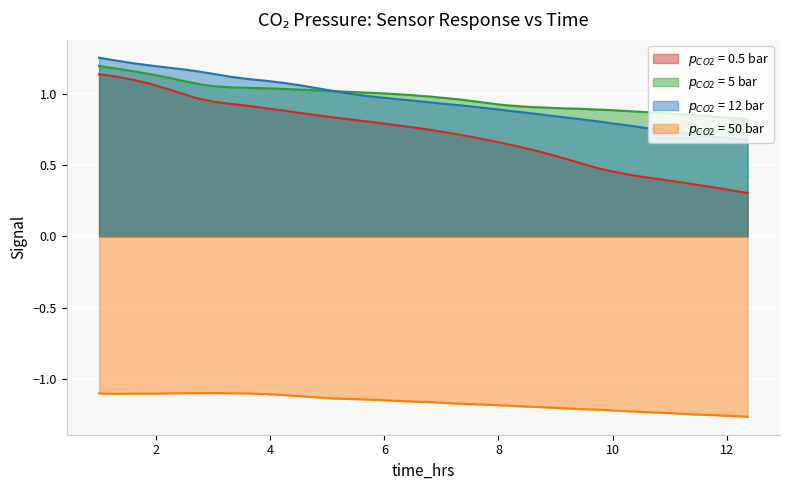

Reading right to left, what are all the values shown in this chart?

$p_{CO2}$ = 0.5 bar: 12.36683417085427=0.3	12.07537688442211=0.3	11.78391959798995=0.3	11.49246231155779=0.4	11.20100502512563=0.4	10.90954773869347=0.4	10.61809045226131=0.4	10.32663316582915=0.4	10.03517587939698=0.5	9.743718592964823=0.5	9.452261306532662=0.5	9.1608040201005=0.5	8.86934673366834=0.6	8.577889447236181=0.6	8.286432160804019=0.6	7.994974874371859=0.7	7.703517587939698=0.7	7.412060301507537=0.7	7.120603015075377=0.7	6.829145728643216=0.7	6.537688442211055=0.8	6.246231155778895=0.8	5.954773869346734=0.8	5.663316582914573=0.8	5.371859296482412=0.8	5.080402010050251=0.8	4.788944723618091=0.9	4.49748743718593=0.9	4.206030150753769=0.9	3.914572864321608=0.9	3.623115577889447=0.9	3.331658291457286=0.9	3.040201005025125=0.9	2.748743718592965=1.0	2.457286432160804=1.0	2.165829145728643=1.0	1.874371859296482=1.1	1.582914572864321=1.1	1.291457286432161=1.1	1.0=1.1
$p_{CO2}$ = 5 bar: 12.36683417085427=0.8	12.07537688442211=0.8	11.78391959798995=0.8	11.49246231155779=0.8	11.20100502512563=0.9	10.90954773869347=0.9	10.61809045226131=0.9	10.32663316582915=0.9	10.03517587939698=0.9	9.743718592964823=0.9	9.452261306532662=0.9	9.1608040201005=0.9	8.86934673366834=0.9	8.577889447236181=0.9	8.286432160804019=0.9	7.994974874371859=0.9	7.703517587939698=0.9	7.412060301507537=1.0	7.120603015075377=1.0	6.829145728643216=1.0	6.537688442211055=1.0	6.246231155778895=1.0	5.954773869346734=1.0	5.663316582914573=1.0	5.371859296482412=1.0	5.080402010050251=1.0	4.788944723618091=1.0	4.49748743718593=1.0	4.206030150753769=1.0	3.914572864321608=1.0	3.623115577889447=1.0	3.331658291457286=1.0	3.040201005025125=1.1	2.748743718592965=1.1	2.457286432160804=1.1	2.165829145728643=1.1	1.874371859296482=1.1	1.582914572864321=1.2	1.291457286432161=1.2	1.0=1.2
$p_{CO2}$ = 12 bar: 12.36683417085427=0.7	12.07537688442211=0.7	11.78391959798995=0.7	11.49246231155779=0.7	11.20100502512563=0.7	10.90954773869347=0.7	10.61809045226131=0.8	10.32663316582915=0.8	10.03517587939698=0.8	9.743718592964823=0.8	9.452261306532662=0.8	9.1608040201005=0.8	8.86934673366834=0.8	8.577889447236181=0.9	8.286432160804019=0.9	7.994974874371859=0.9	7.703517587939698=0.9	7.412060301507537=0.9	7.120603015075377=0.9	6.829145728643216=0.9	6.537688442211055=1.0	6.246231155778895=1.0	5.954773869346734=1.0	5.663316582914573=1.0	5.371859296482412=1.0	5.080402010050251=1.0	4.788944723618091=1.0	4.49748743718593=1.1	4.206030150753769=1.1	3.914572864321608=1.1	3.623115577889447=1.1	3.331658291457286=1.1	3.040201005025125=1.1	2.748743718592965=1.2	2.457286432160804=1.2	2.165829145728643=1.2	1.874371859296482=1.2	1.582914572864321=1.2	1.291457286432161=1.2	1.0=1.3
$p_{CO2}$ = 50 bar: 12.36683417085427=-1.3	12.07537688442211=-1.3	11.78391959798995=-1.3	11.49246231155779=-1.2	11.20100502512563=-1.2	10.90954773869347=-1.2	10.61809045226131=-1.2	10.32663316582915=-1.2	10.03517587939698=-1.2	9.743718592964823=-1.2	9.452261306532662=-1.2	9.1608040201005=-1.2	8.86934673366834=-1.2	8.577889447236181=-1.2	8.286432160804019=-1.2	7.994974874371859=-1.2	7.703517587939698=-1.2	7.412060301507537=-1.2	7.120603015075377=-1.2	6.829145728643216=-1.2	6.537688442211055=-1.2	6.246231155778895=-1.2	5.954773869346734=-1.1	5.663316582914573=-1.1	5.371859296482412=-1.1	5.080402010050251=-1.1	4.788944723618091=-1.1	4.49748743718593=-1.1	4.206030150753769=-1.1	3.914572864321608=-1.1	3.623115577889447=-1.1	3.331658291457286=-1.1	3.040201005025125=-1.1	2.748743718592965=-1.1	2.457286432160804=-1.1	2.165829145728643=-1.1	1.874371859296482=-1.1	1.582914572864321=-1.1	1.291457286432161=-1.1	1.0=-1.1